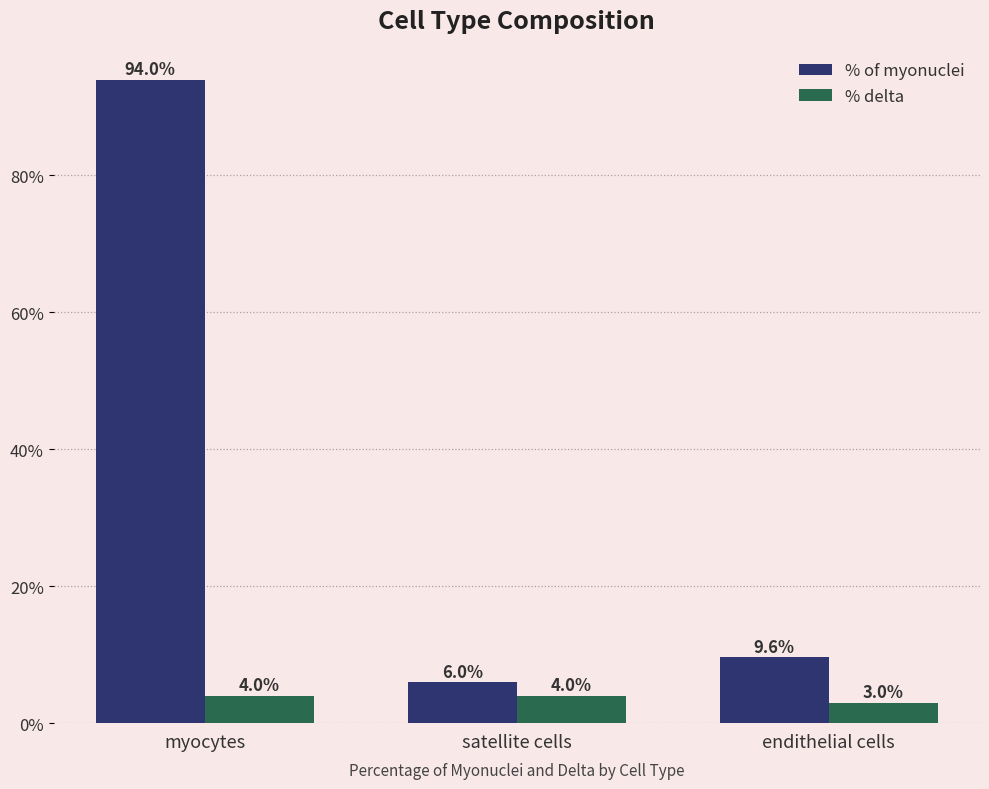

What is the label of the 3rd bar from the left?

endithelial cells